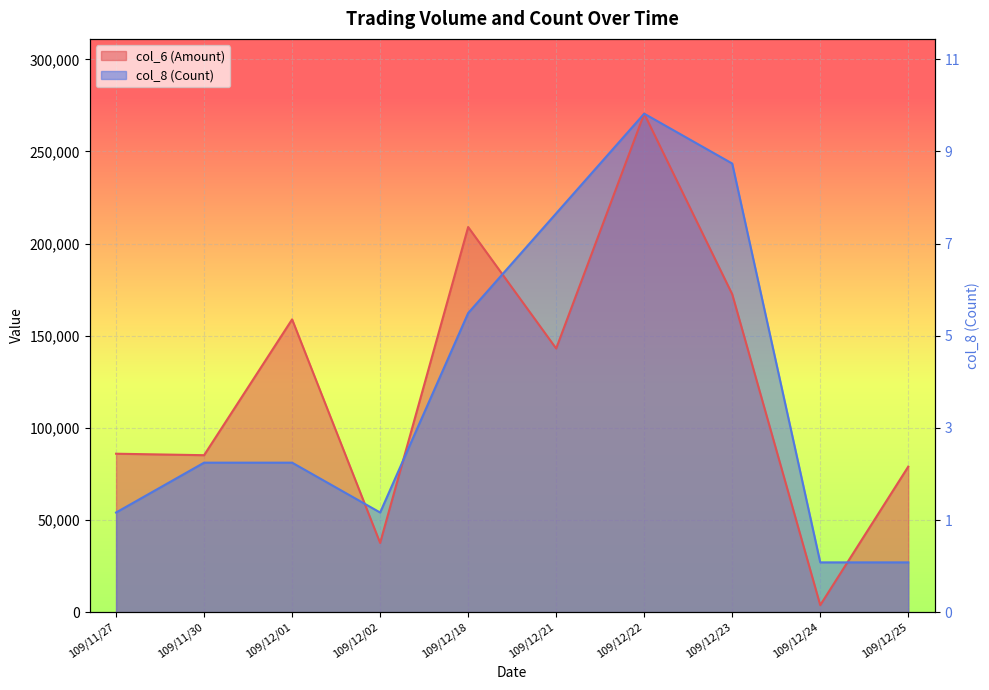

How many lines are shown in the chart?

2